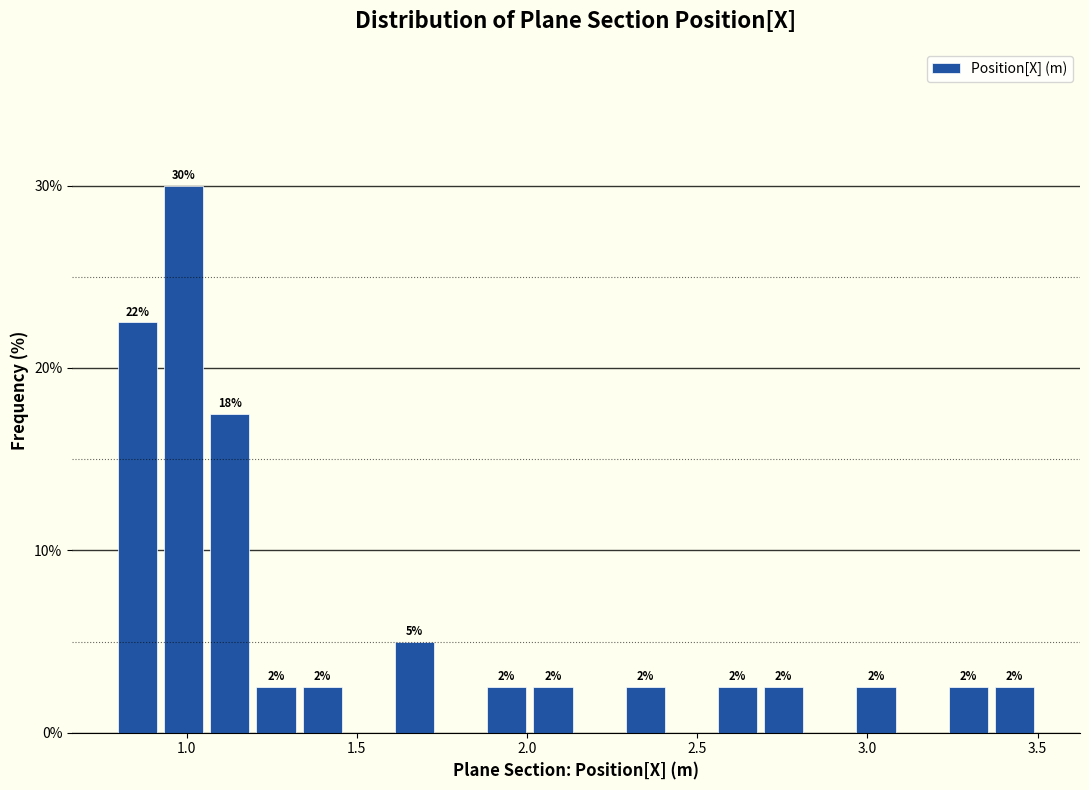

Read against the x-axis, roughly where is the centre of the tallest bar?

1.00